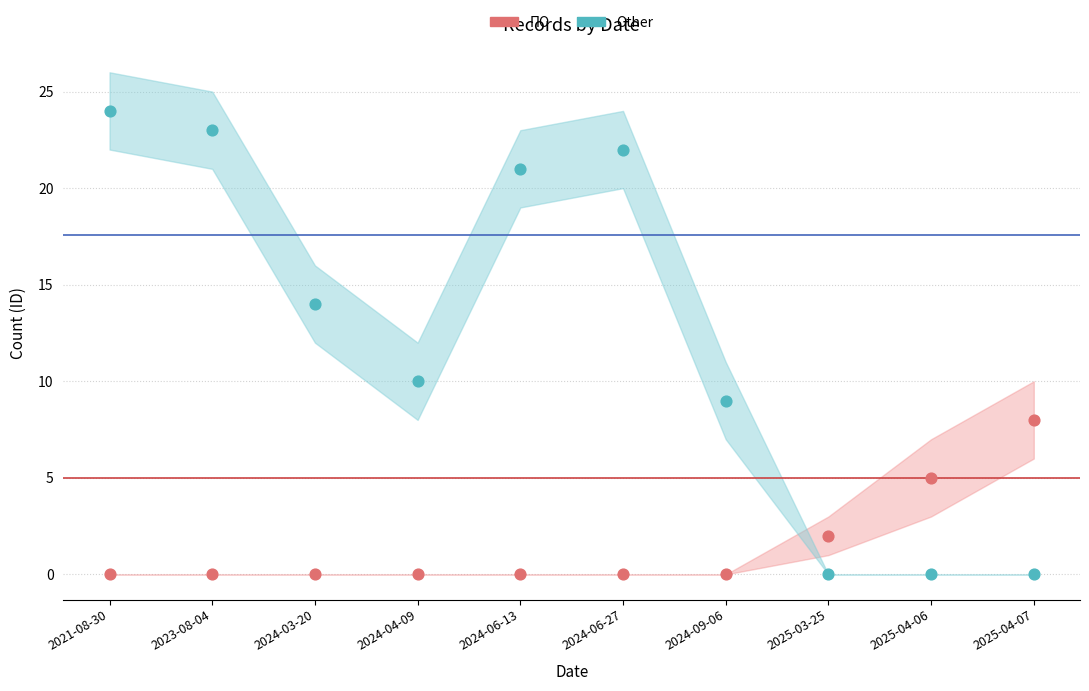

What are all the series names shown in the legend?

ПО, Other